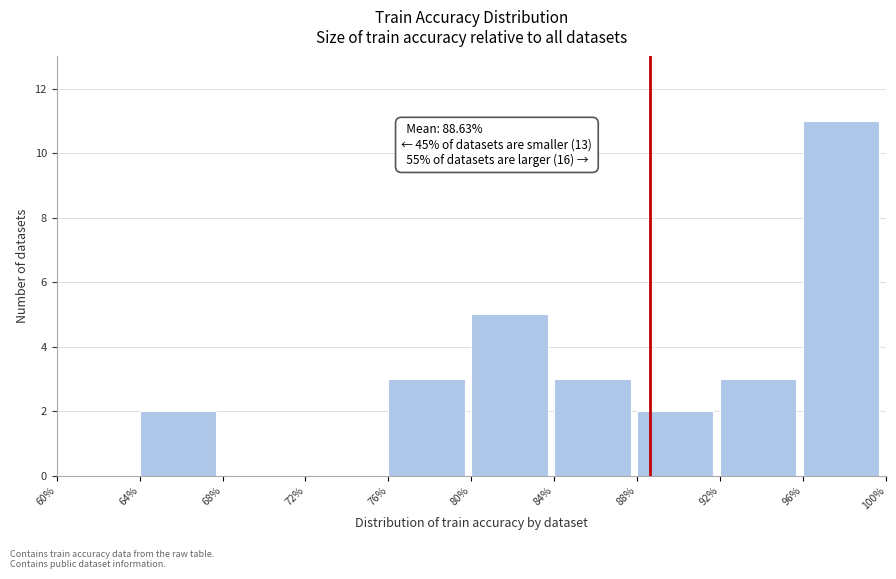

Which range on the x-axis has the tallest bar?

96% to 100%